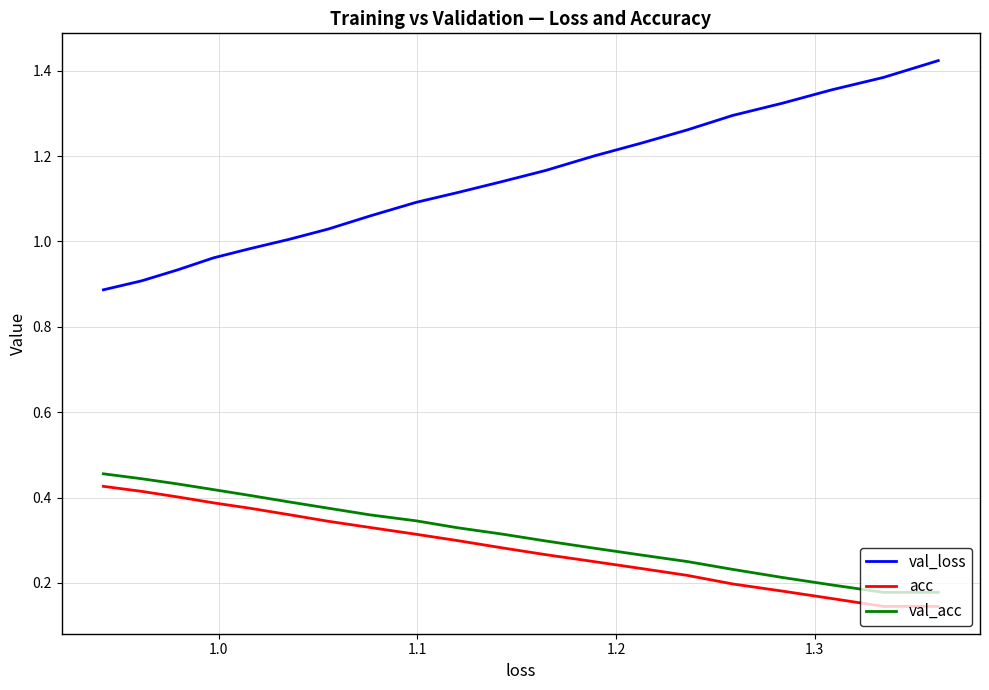

True or false: acc has more than 0 points higher than both neighbors.

False